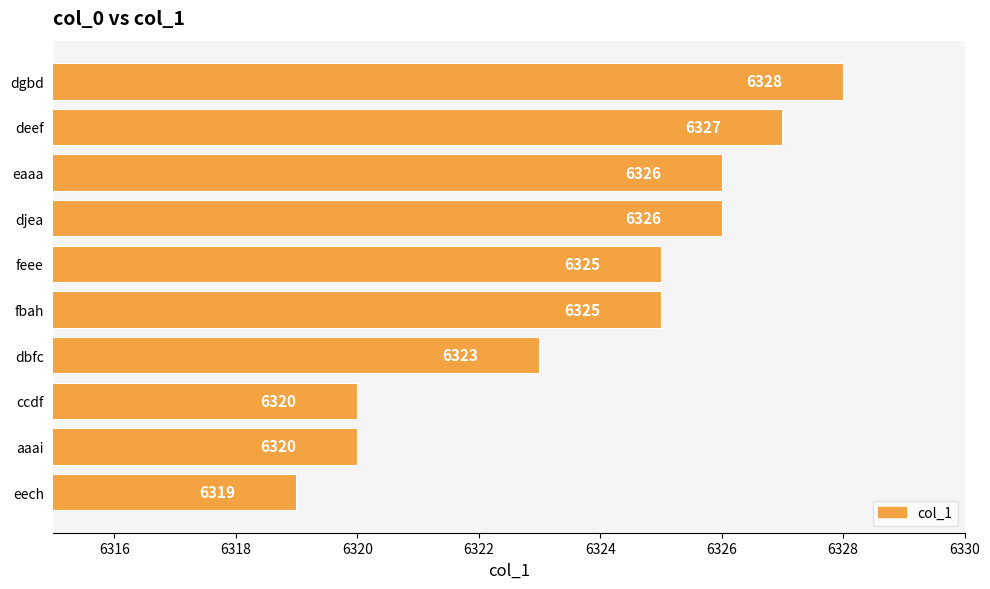

What is the smallest value displayed?

6319